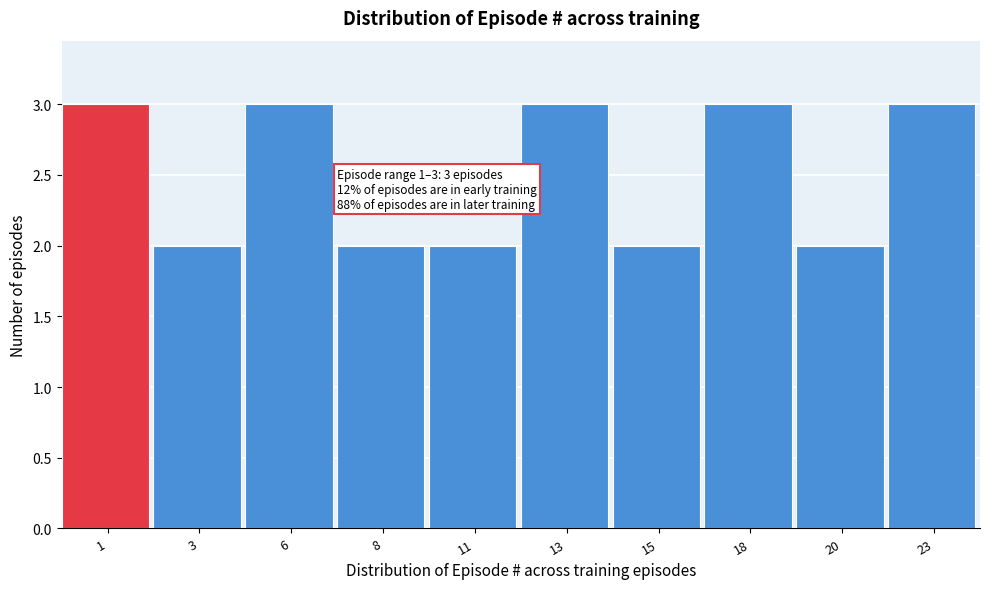

Reading right to left, what are all the values shown in this chart?

3	2	3	2	3	2	2	3	2	3